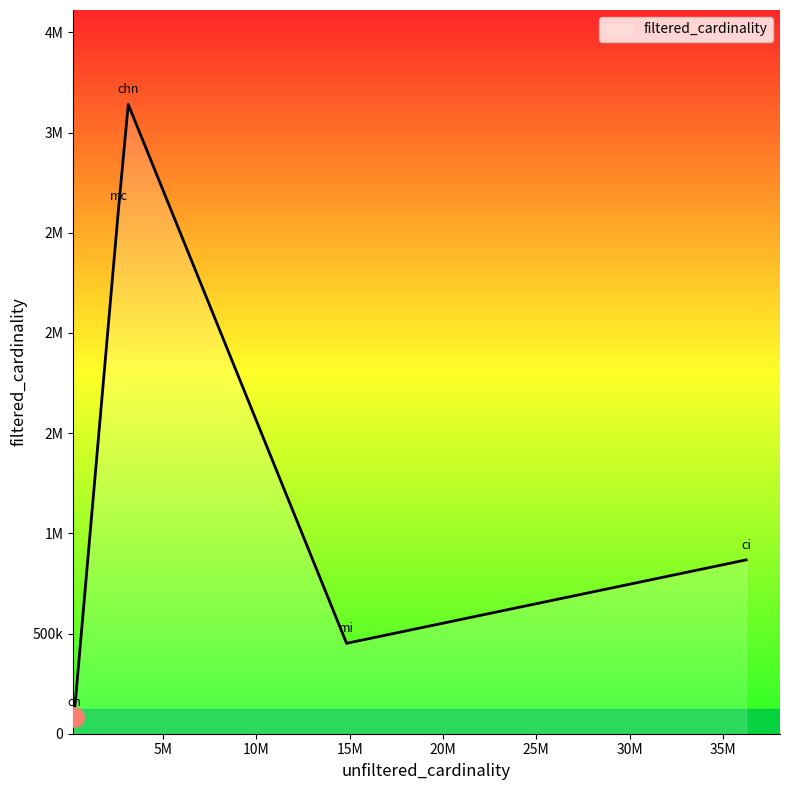

Is this an area chart (filled region under the line)?

Yes